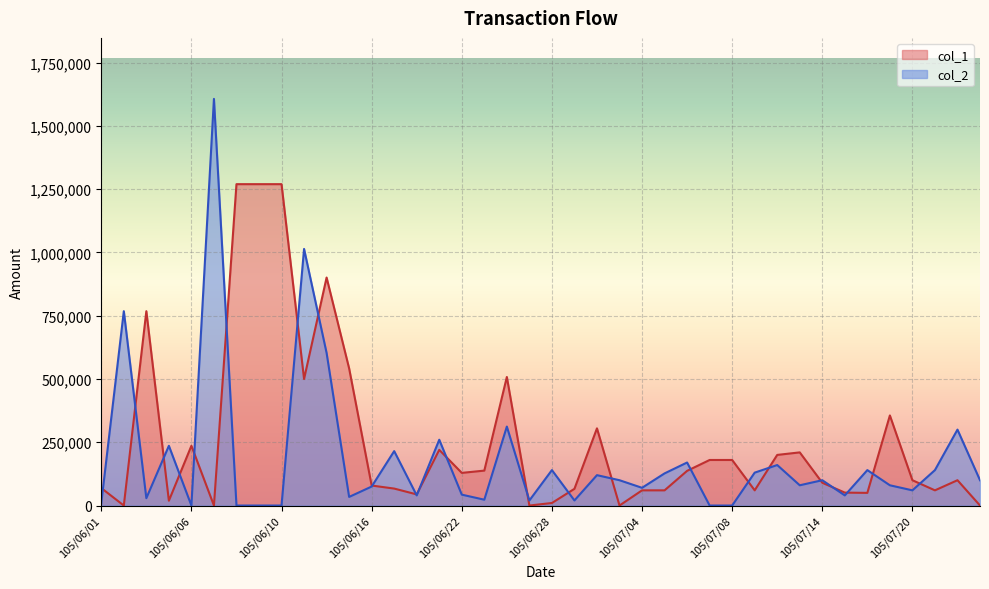

What is the highest value of the col_2 series?

1607000